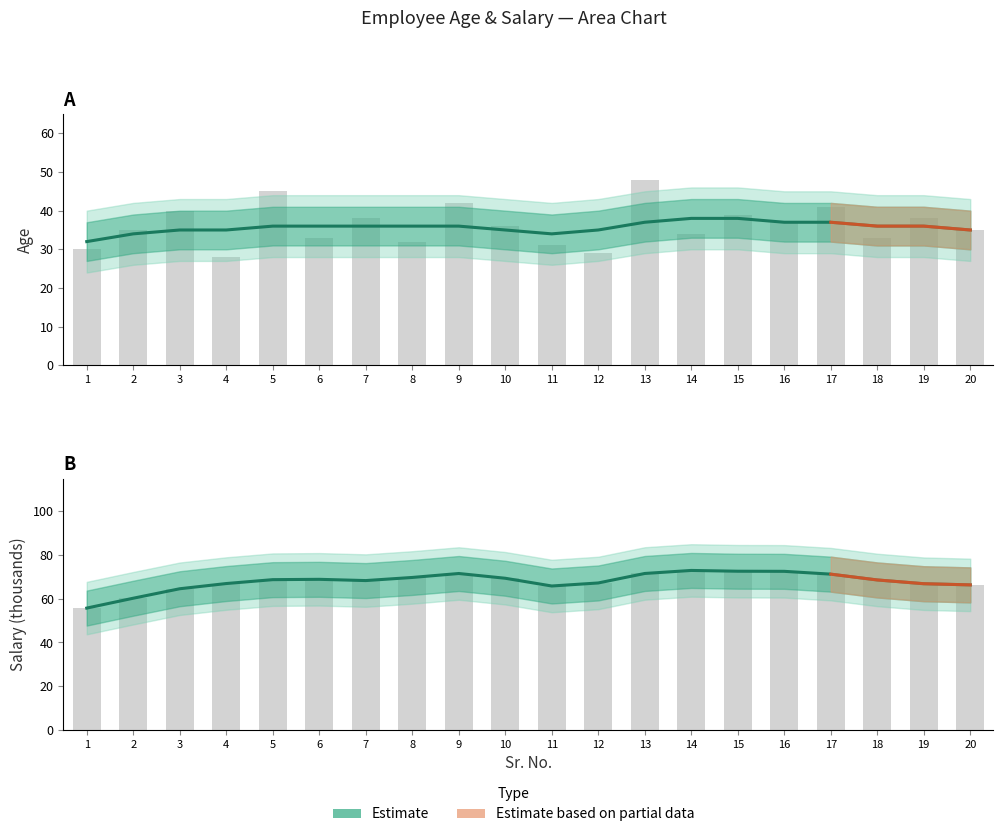

Which has a higher value, 15 or 6?

15